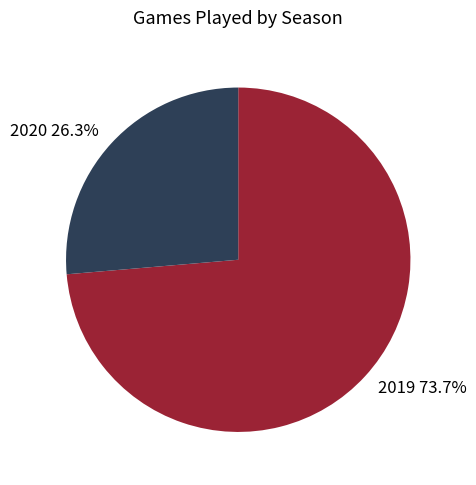

The 2020 slice represents 26% of the pie. True or false?

True